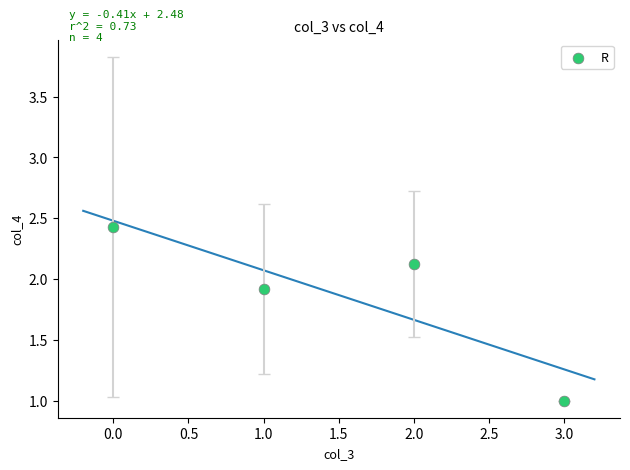

What is the range of Y values (max minus min)?

1.4